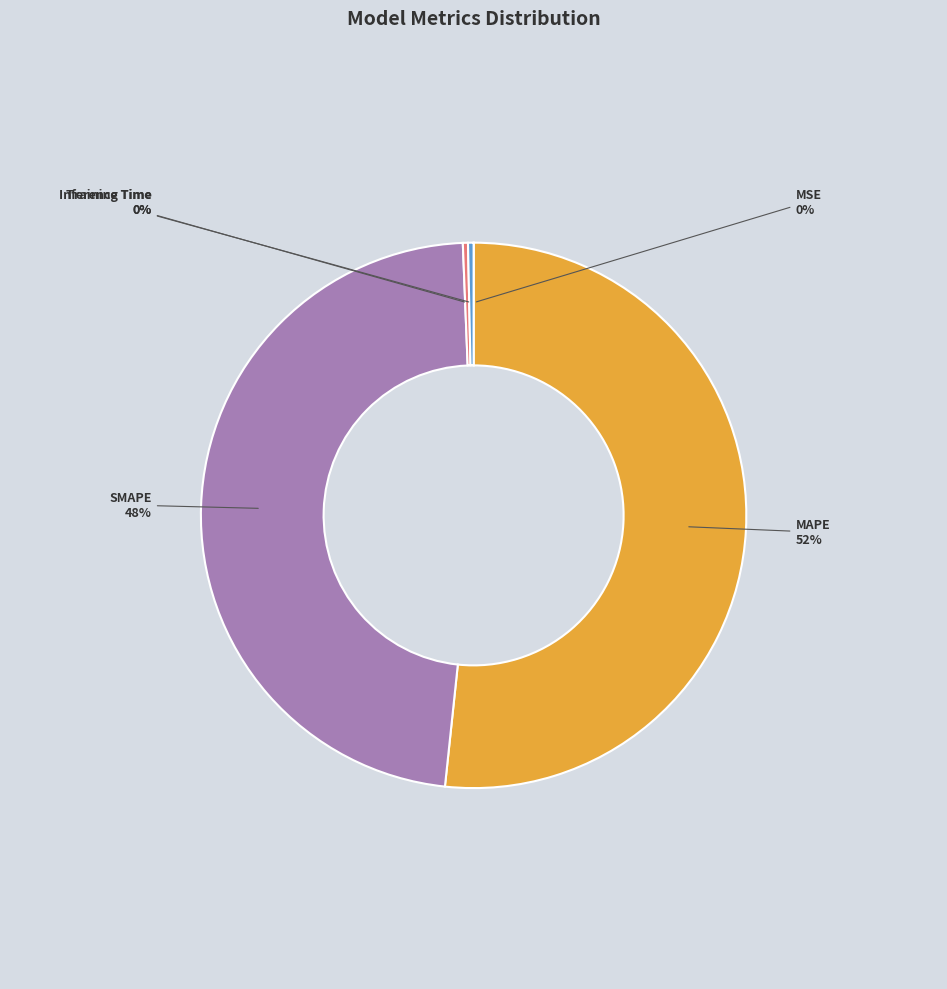

Which has a higher value, Training Time or SMAPE?

SMAPE